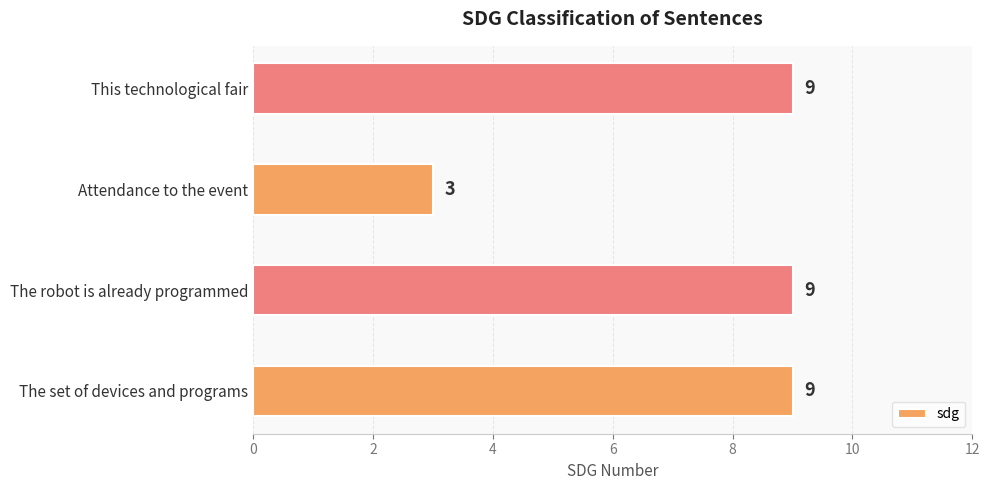

Count the values in the range 9 to 10.

3